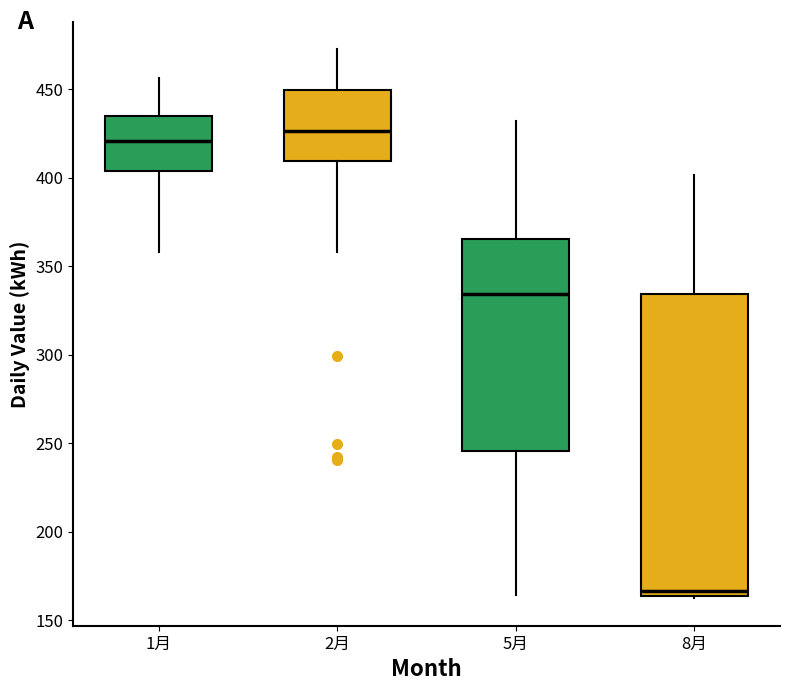

Which box has the highest median line?

2月